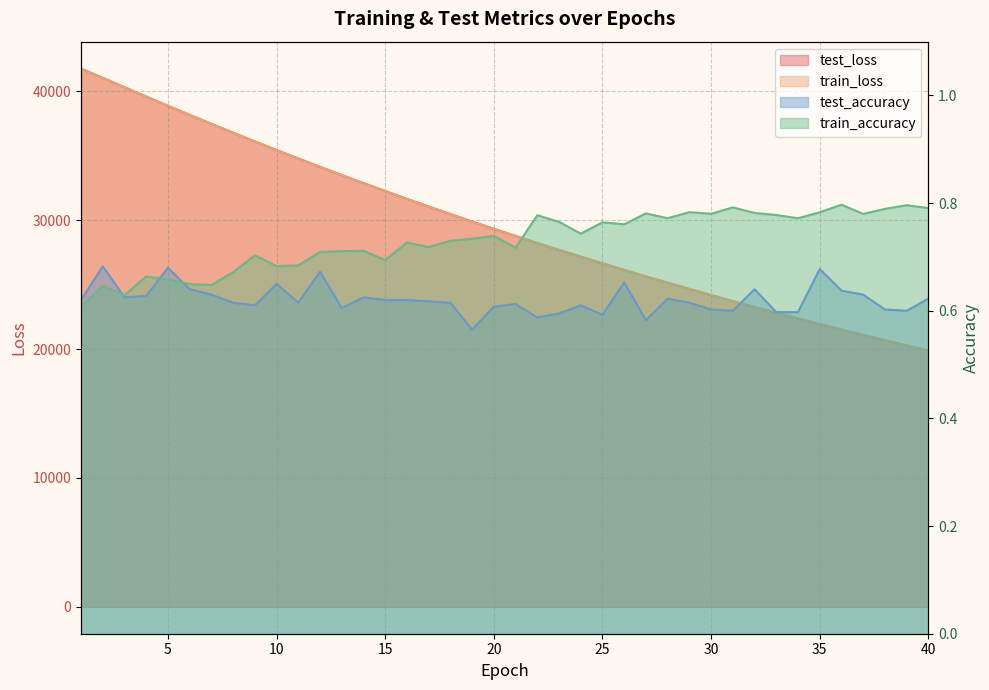

Reading right to left, list all the values displayed in this chart.

test_loss: 19887.3	20283.1	20686.6	21097.3	21515.5	21941.7	22375.4	22817.1	23267.2	23724.9	24191.2	24666.0	25149.0	25640.7	26141.4	26650.9	27169.6	27697.3	28234.5	28781.3	29336.9	29903.1	30478.5	31064.0	31659.0	32265.4	32880.7	33507.0	34143.2	34790.8	35447.0	36114.6	36792.3	37478.8	38178.2	38883.6	39599.1	40323.9	41051.3	41770.5
train_loss: 19886.2	20282.2	20685.6	21096.4	21514.6	21940.8	22374.5	22816.3	23266.0	23723.9	24190.0	24664.6	25147.9	25639.6	26140.3	26649.8	27168.4	27696.1	28233.2	28780.2	29335.8	29901.8	30477.3	31062.8	31657.8	32264.2	32879.6	33505.7	34142.1	34789.5	35446.2	36113.2	36791.3	37478.4	38177.9	38884.5	39600.4	40324.7	41052.1	41770.7
test_accuracy: 0.6	0.6	0.6	0.6	0.6	0.7	0.6	0.6	0.6	0.6	0.6	0.6	0.6	0.6	0.7	0.6	0.6	0.6	0.6	0.6	0.6	0.6	0.6	0.6	0.6	0.6	0.6	0.6	0.7	0.6	0.6	0.6	0.6	0.6	0.6	0.7	0.6	0.6	0.7	0.6
train_accuracy: 0.8	0.8	0.8	0.8	0.8	0.8	0.8	0.8	0.8	0.8	0.8	0.8	0.8	0.8	0.8	0.8	0.7	0.8	0.8	0.7	0.7	0.7	0.7	0.7	0.7	0.7	0.7	0.7	0.7	0.7	0.7	0.7	0.7	0.6	0.6	0.7	0.7	0.6	0.6	0.6